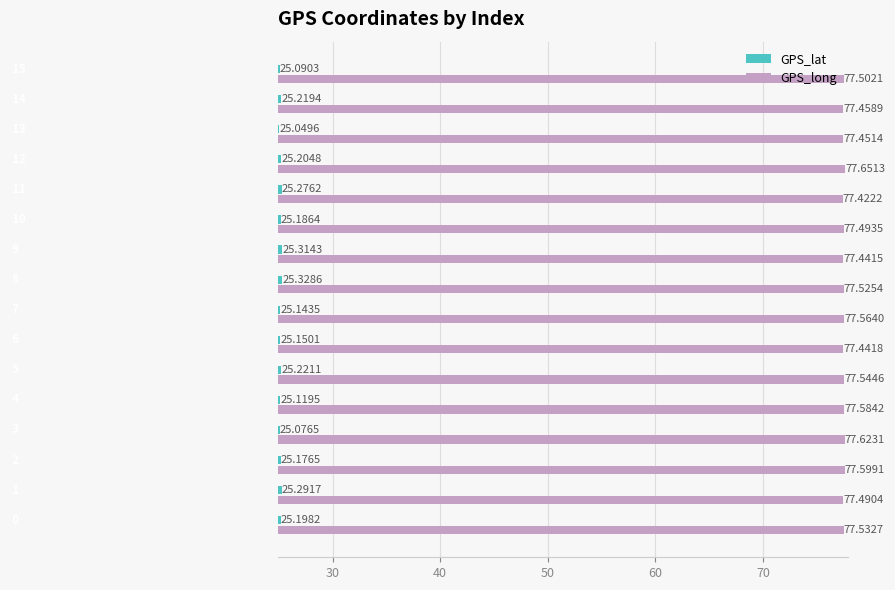

Rank the series by their average value, from lowest to highest.

GPS_lat, GPS_long